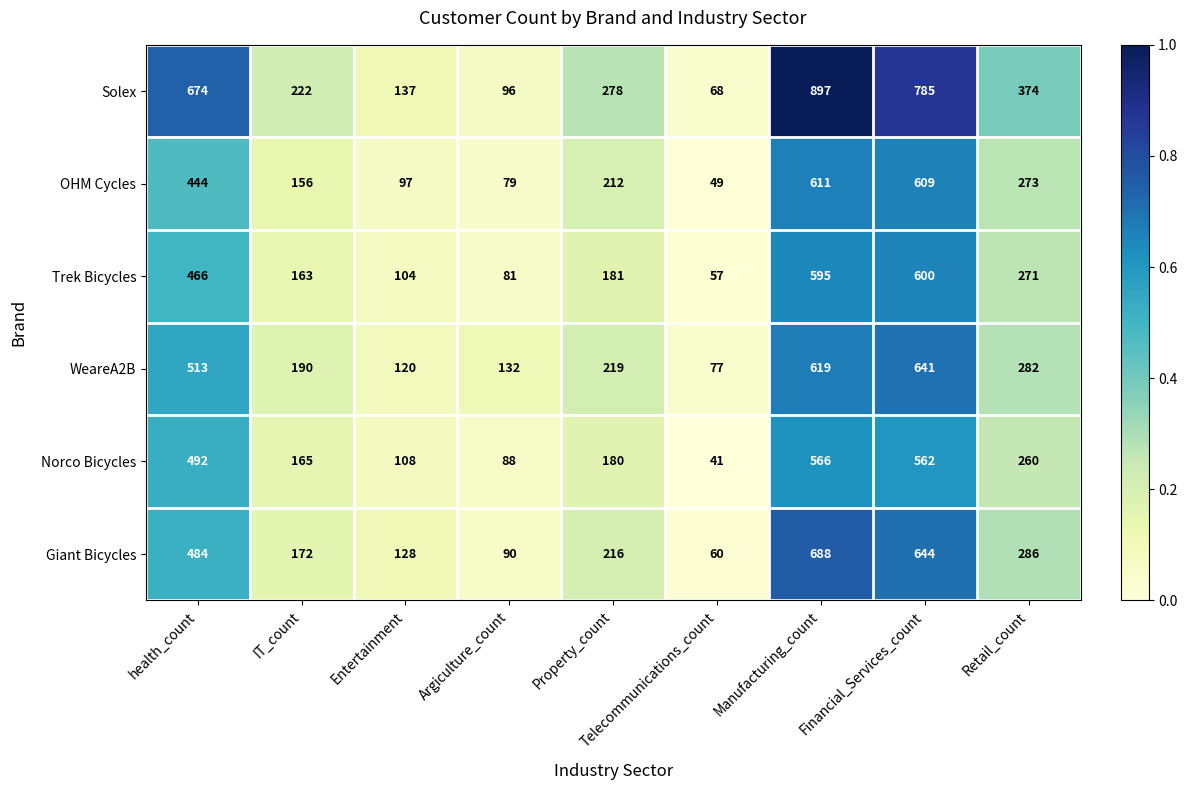

What is the total value across all series at Retail_count?

1746